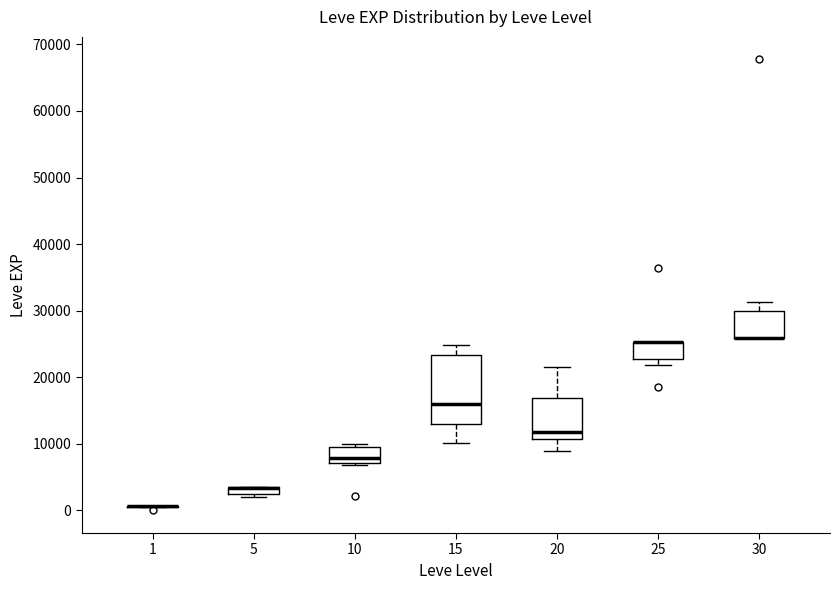

Which box is the tallest, from its lower edge to its upper edge?

15